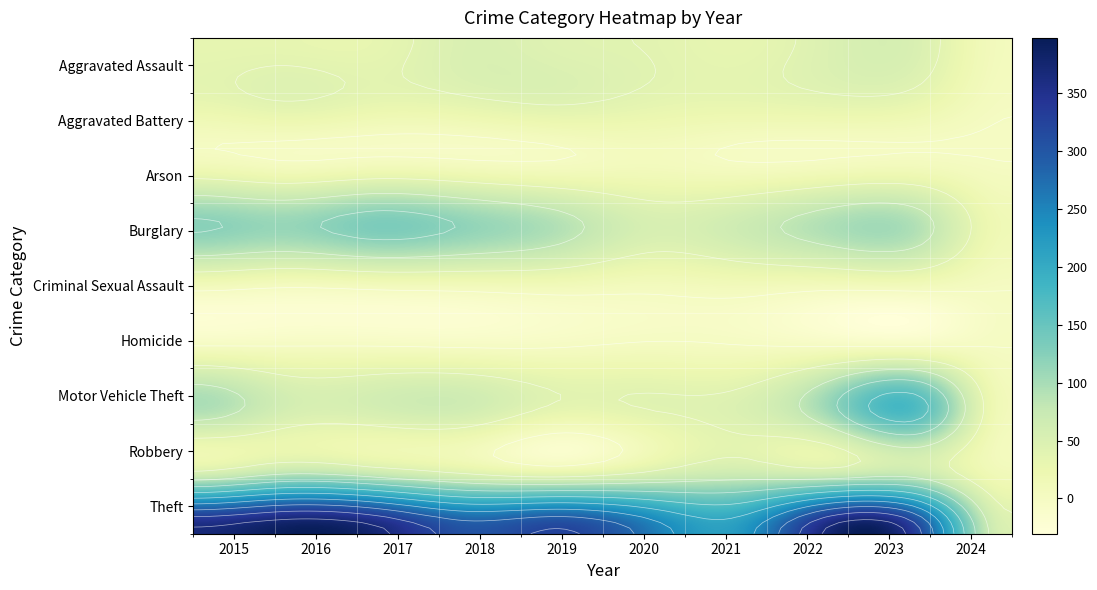

Where does the Motor Vehicle Theft series first go above 59?

2015